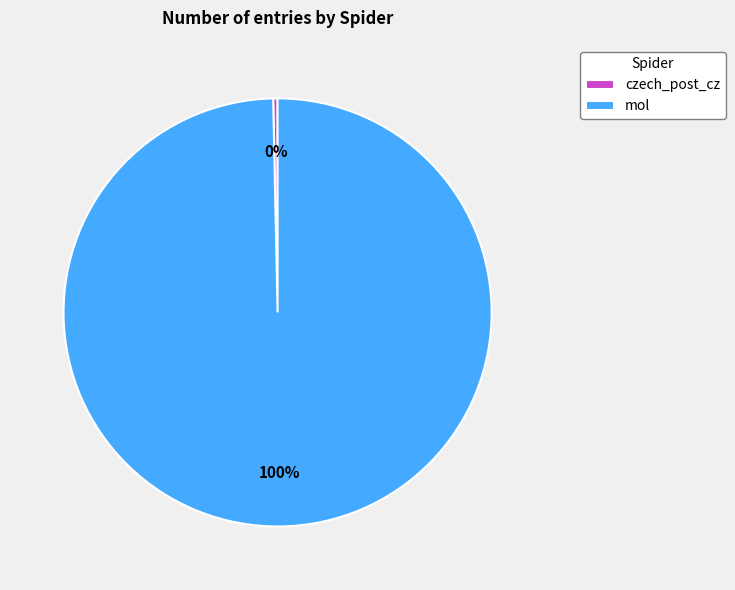

How many segments does this pie chart have?

2